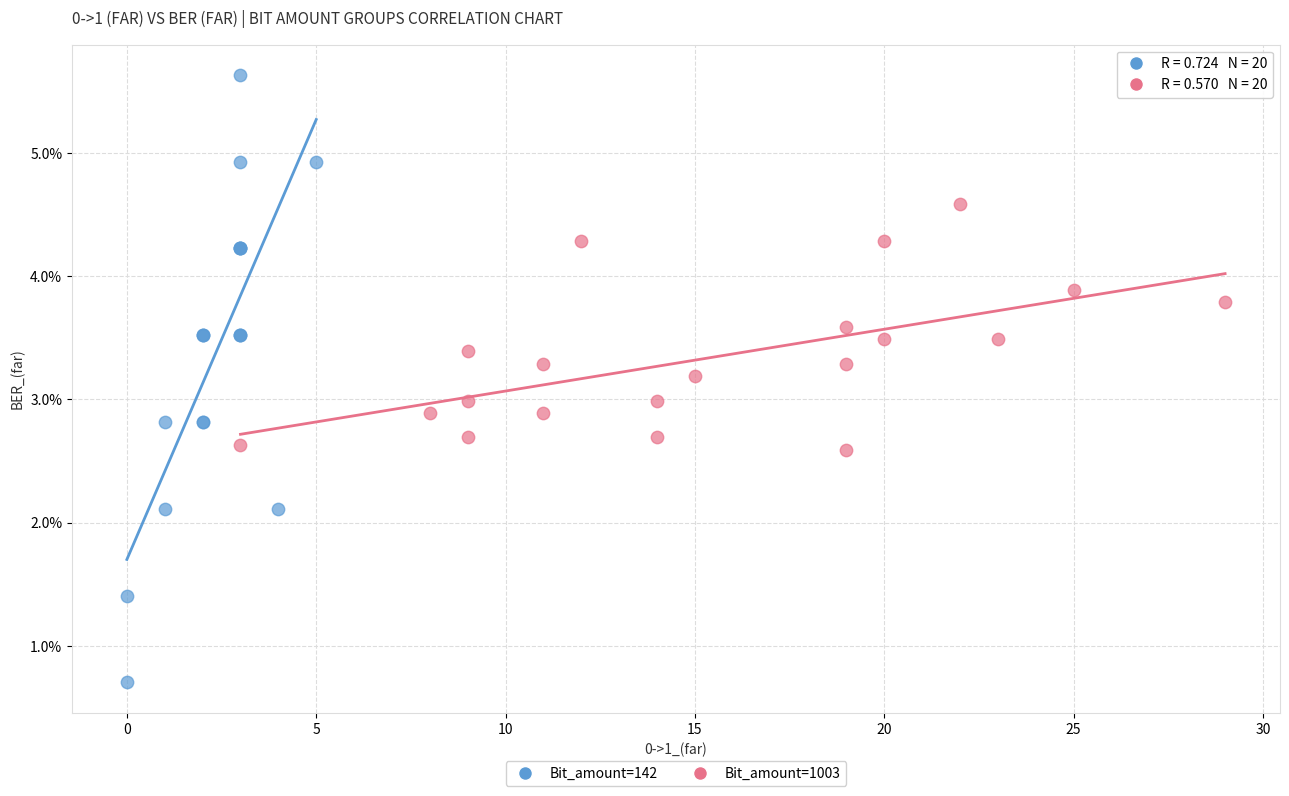

Which series reaches the maximum Y coordinate?

Bit_amount=142